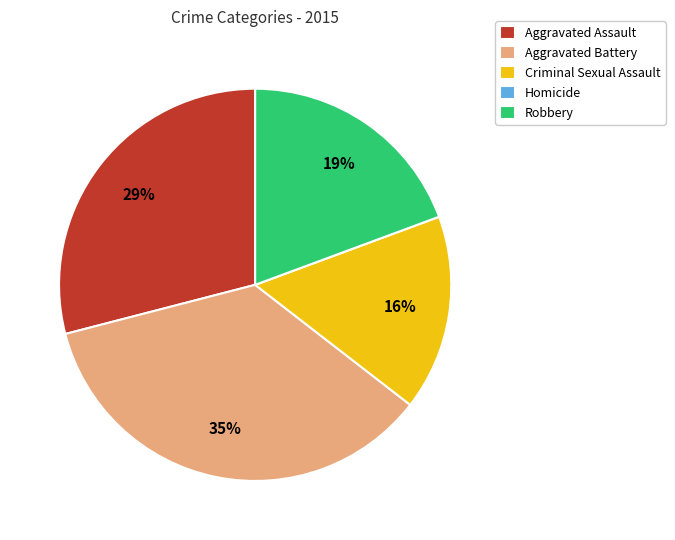

Which has a higher value, Aggravated Battery or Criminal Sexual Assault?

Aggravated Battery